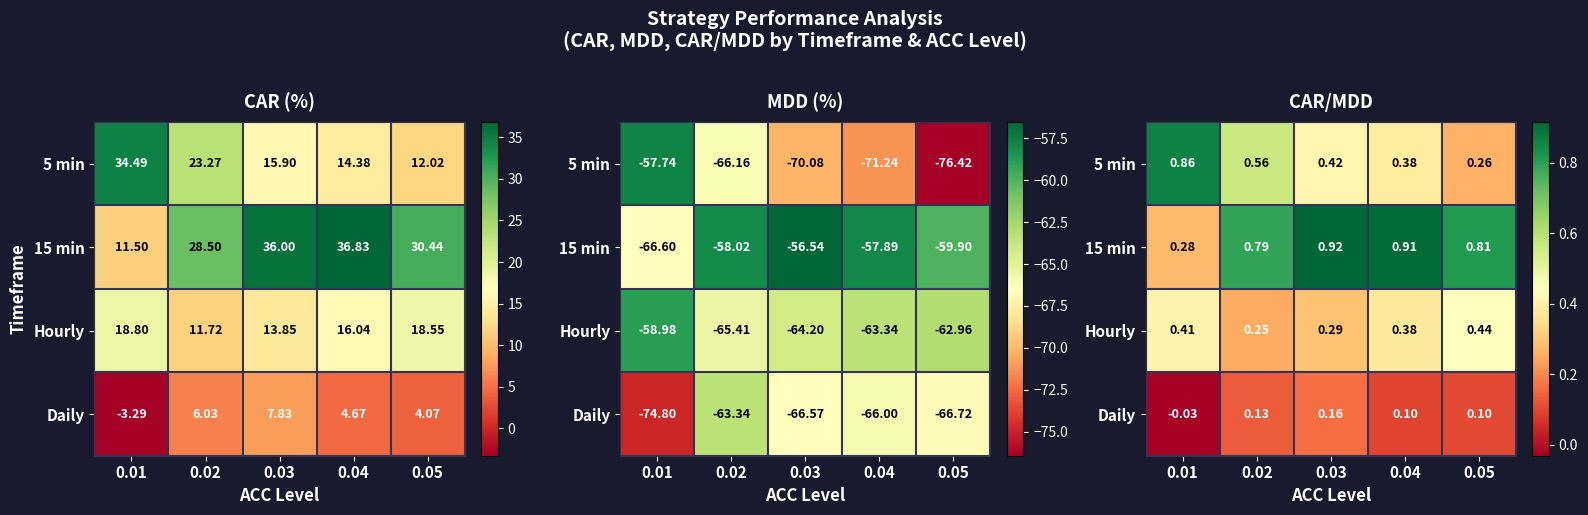

Rank the series at 0.01 from highest to lowest value.

5 min, Hourly, 15 min, Daily